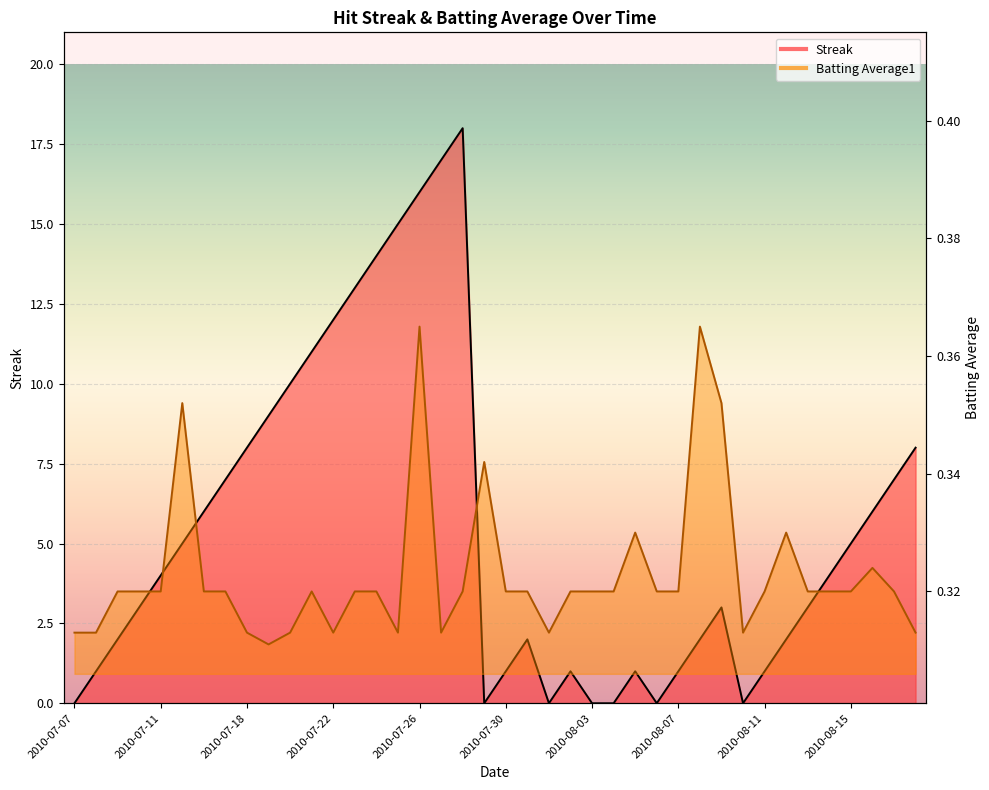

How many interior local peaks does the Streak series have?

5